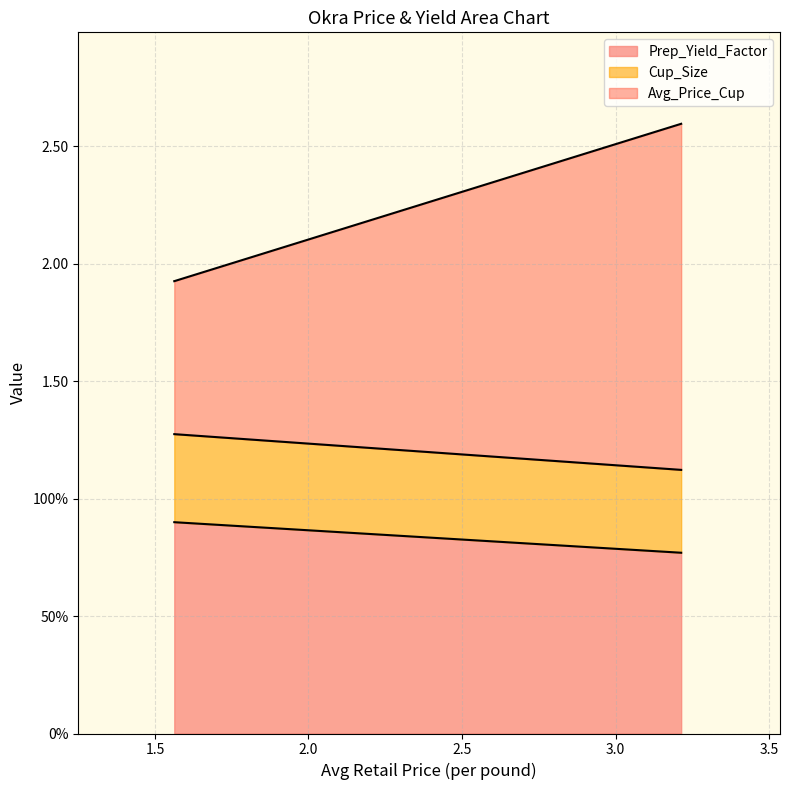

At which label is Prep_Yield_Factor closest to 0?

3.213552310002814